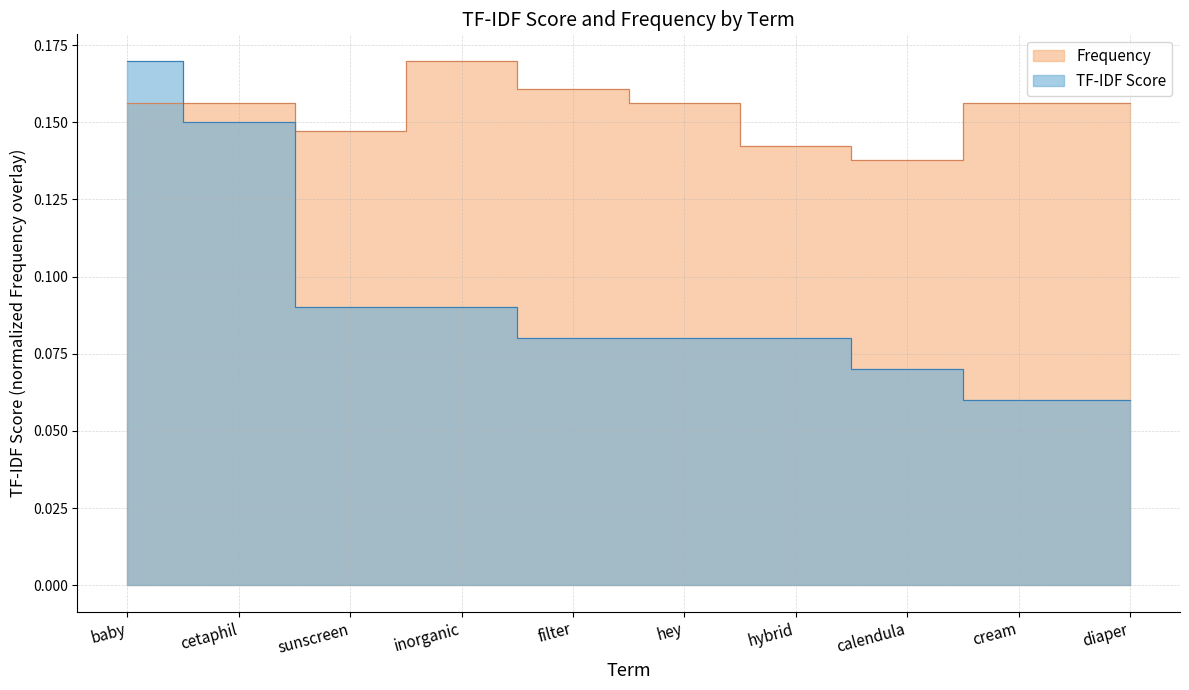

What is the value of the Frequency point at the 1st from the left?

0.2